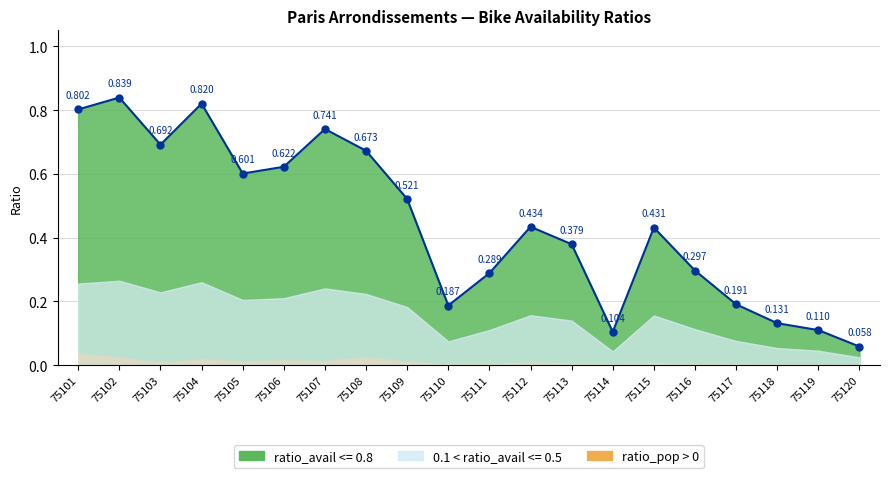

List the labels in order of ratio_avail_log10 value, largest first.

75102, 75104, 75101, 75107, 75103, 75108, 75106, 75105, 75109, 75112, 75115, 75113, 75116, 75111, 75117, 75110, 75118, 75119, 75114, 75120